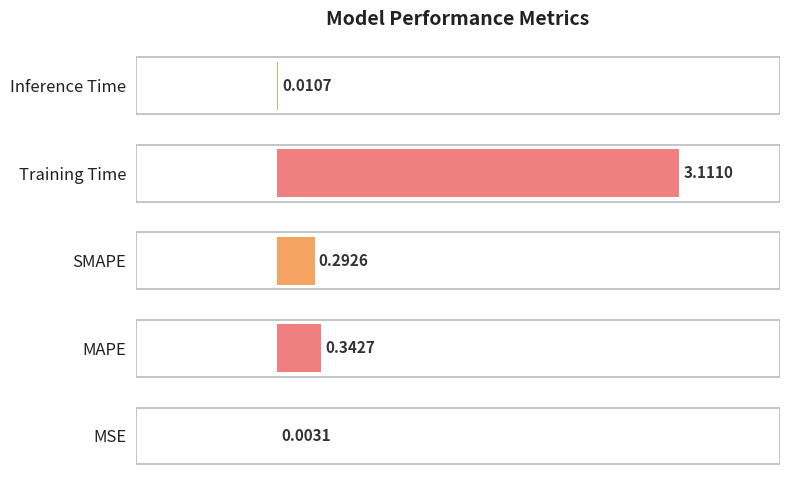

Which category has the highest value across all series?

Training Time